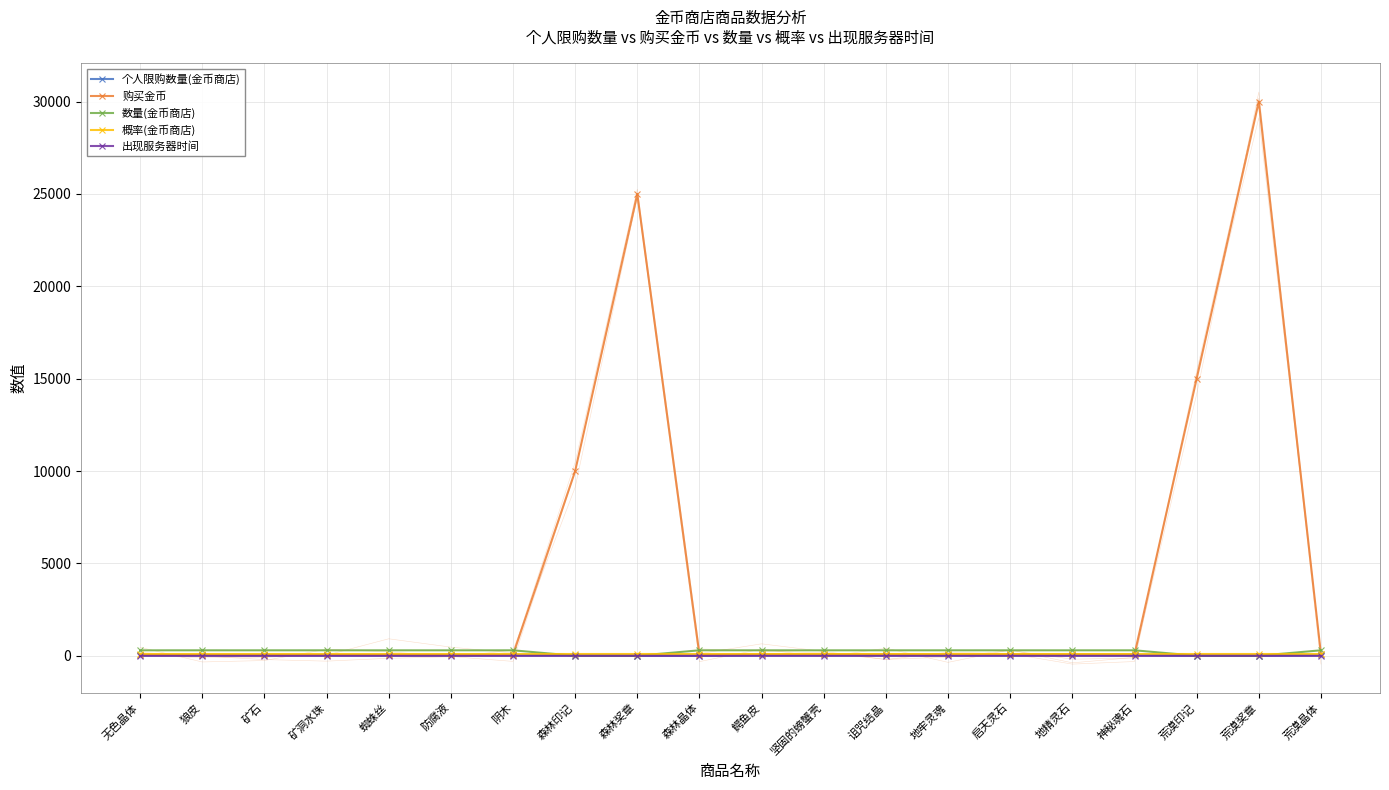

Which series has the widest spread of values?

购买金币